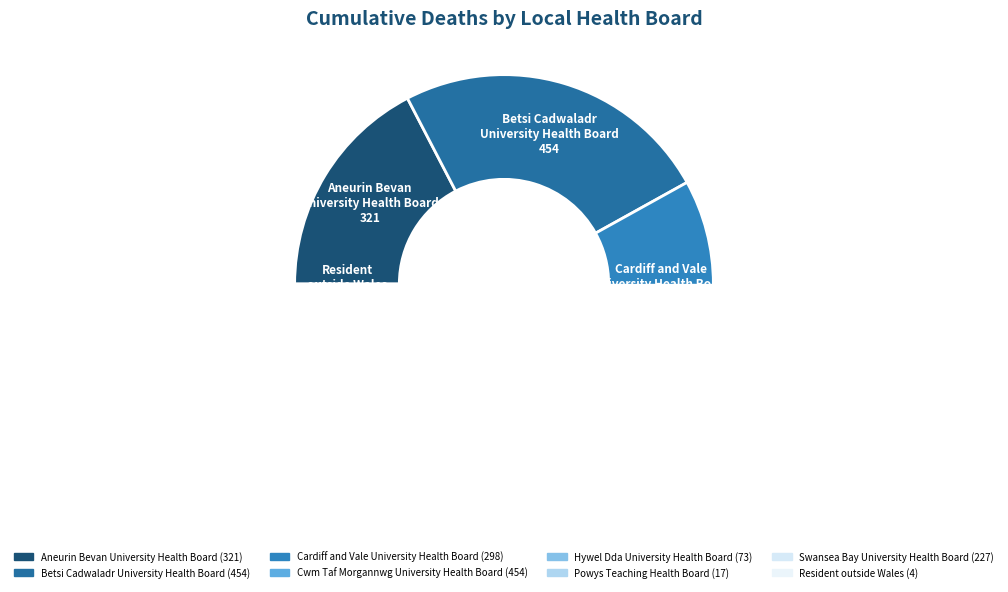

How many slices are in this pie chart?

8